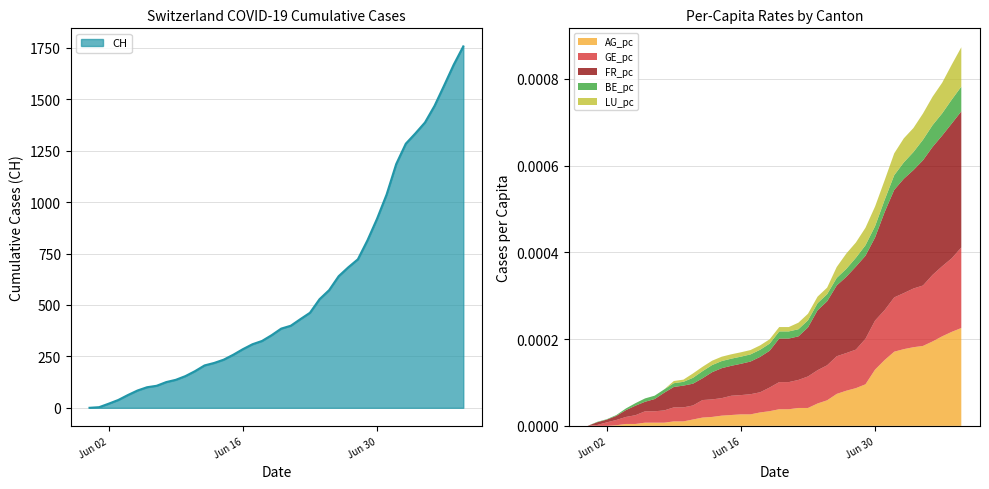

Which has a higher value, 2020-06-13 or 2020-06-16?

2020-06-16